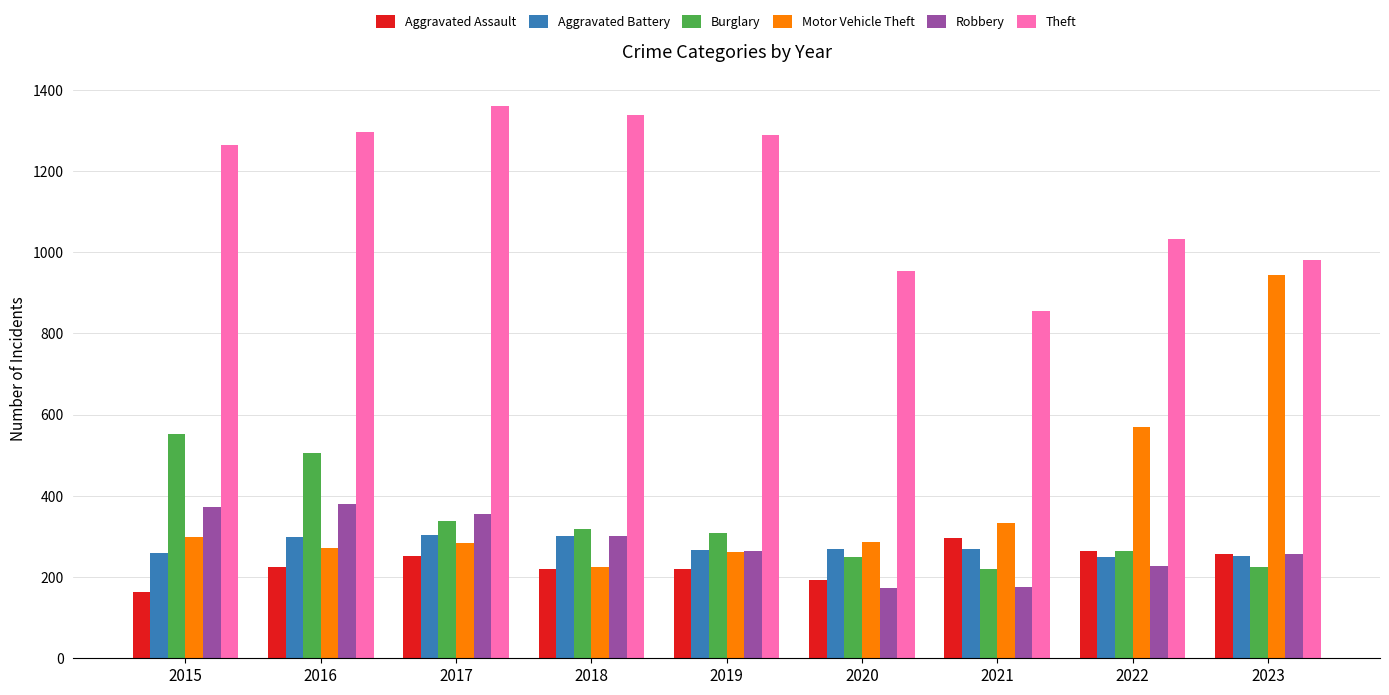

What is the sum of the Robbery values at 2021 and 2022?

402